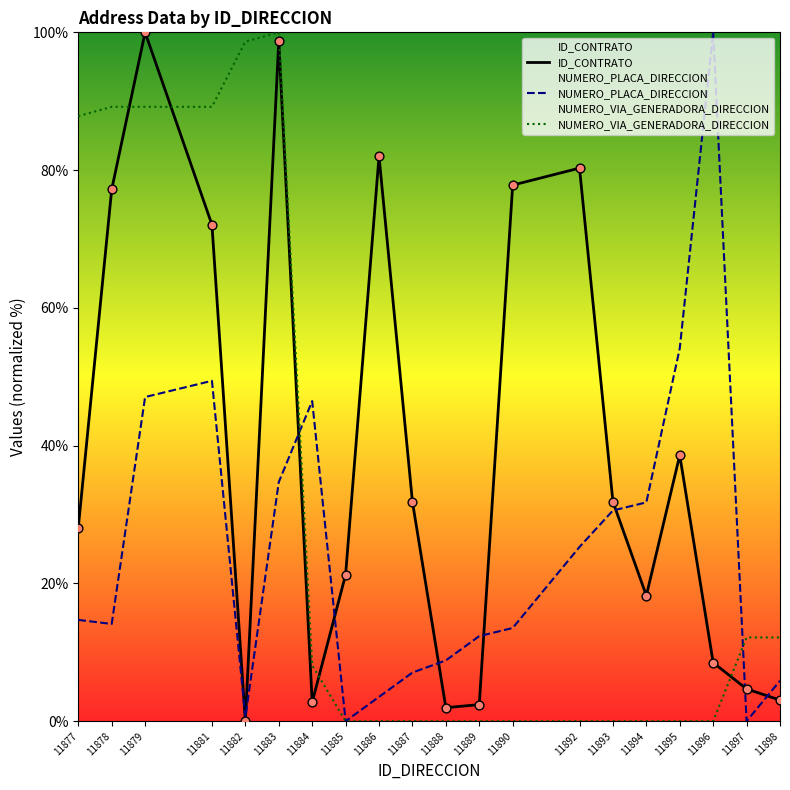

Which series reaches the maximum Y coordinate?

ID_CONTRATO